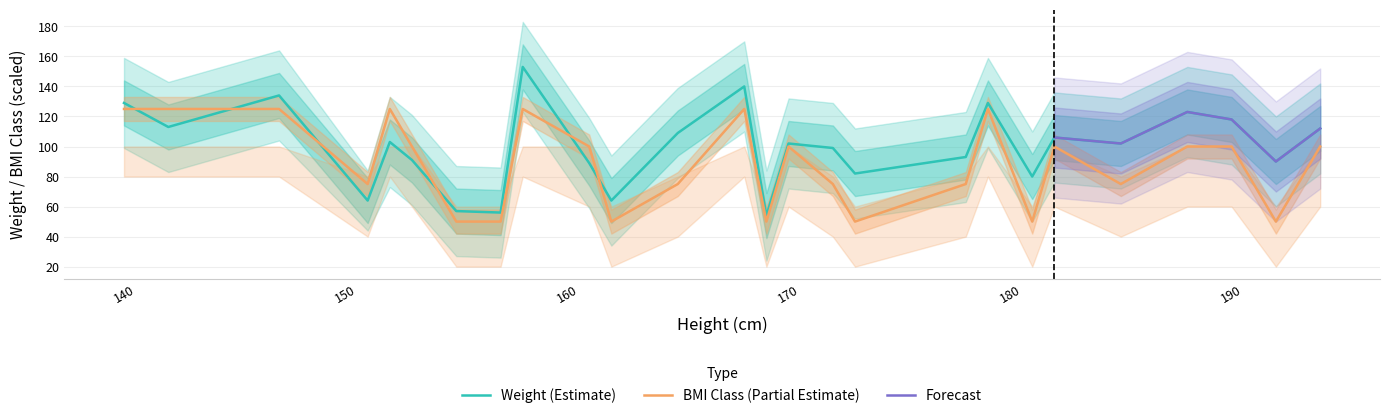

Is the value of BMI Class at 181 greater than the value of Weight at 162?

No